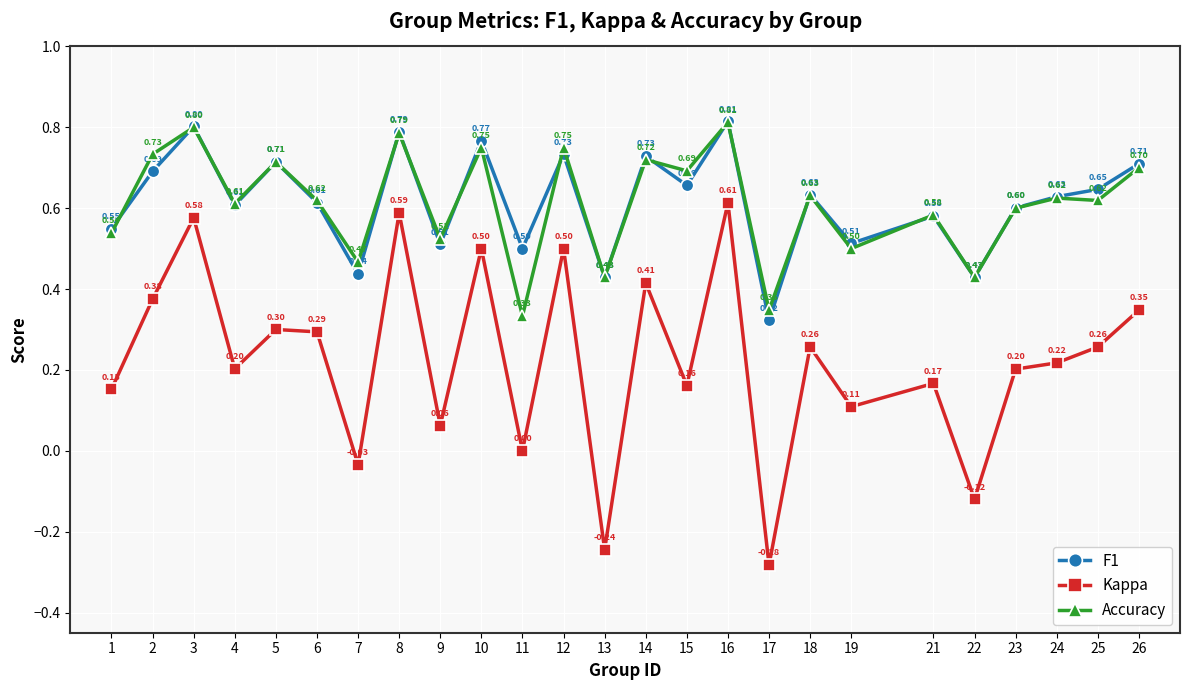

What is the difference between the F1 values at 26 and 9?

0.2